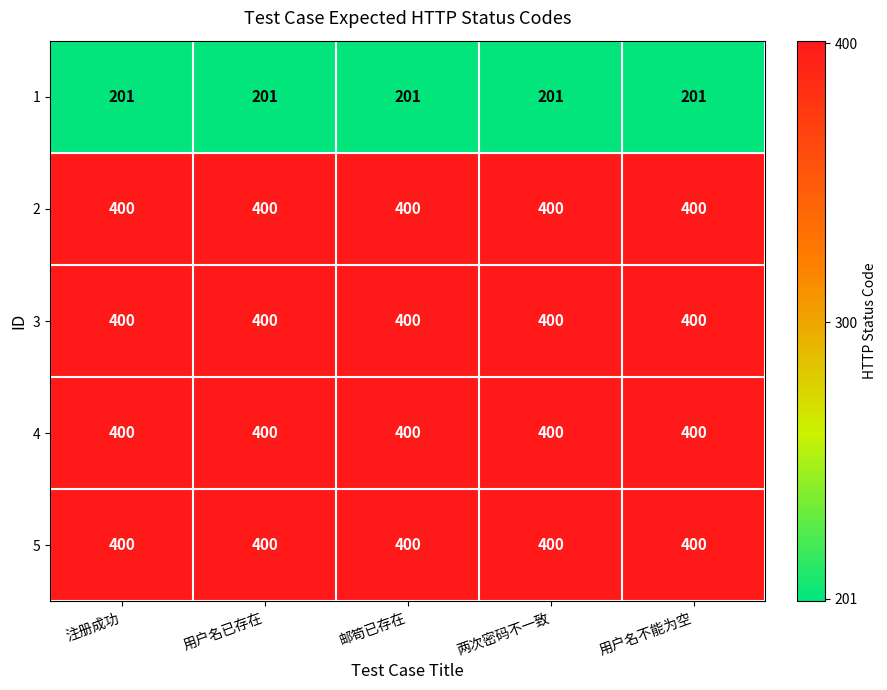

The 5 series shows 223 at 用户名已存在. True or false?

False